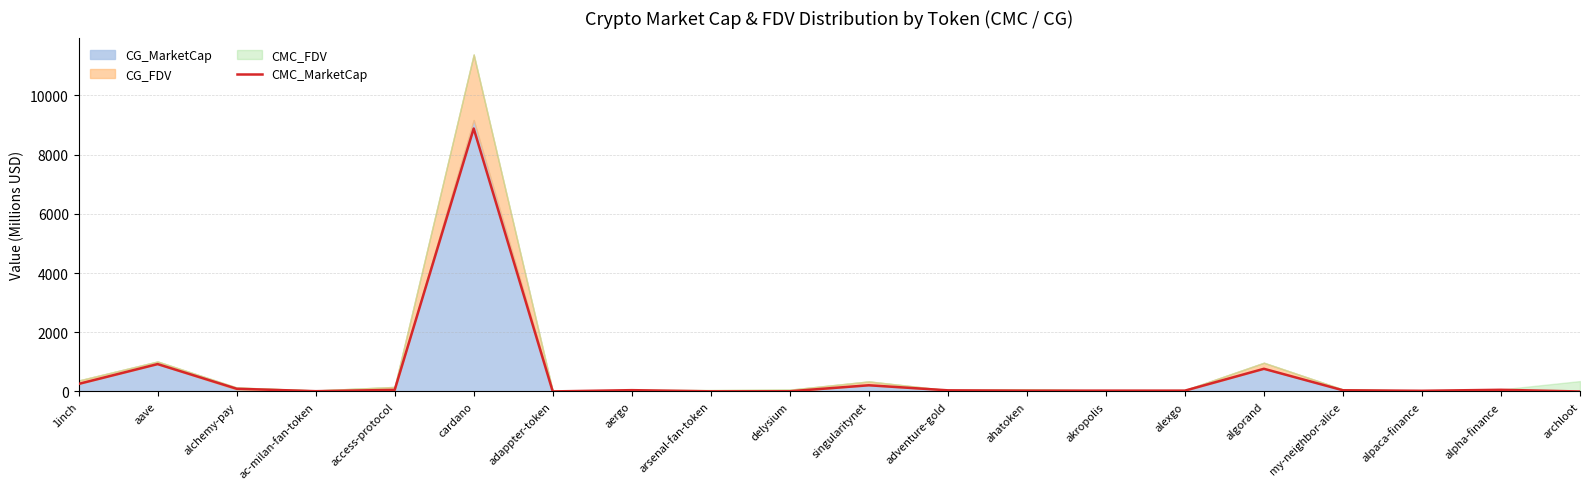

The chart shows a value of 8878.0 at cardano. True or false?

True